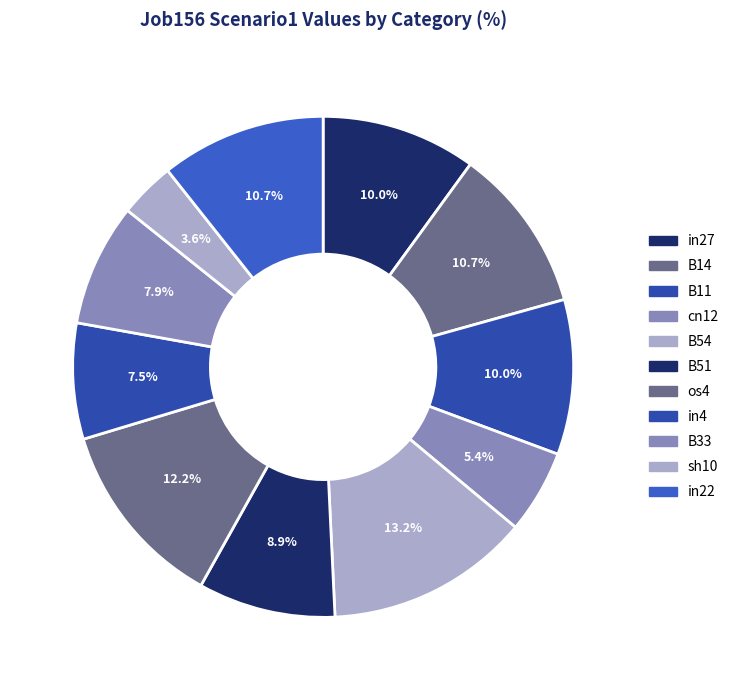

The B33 slice represents 8% of the pie. True or false?

True